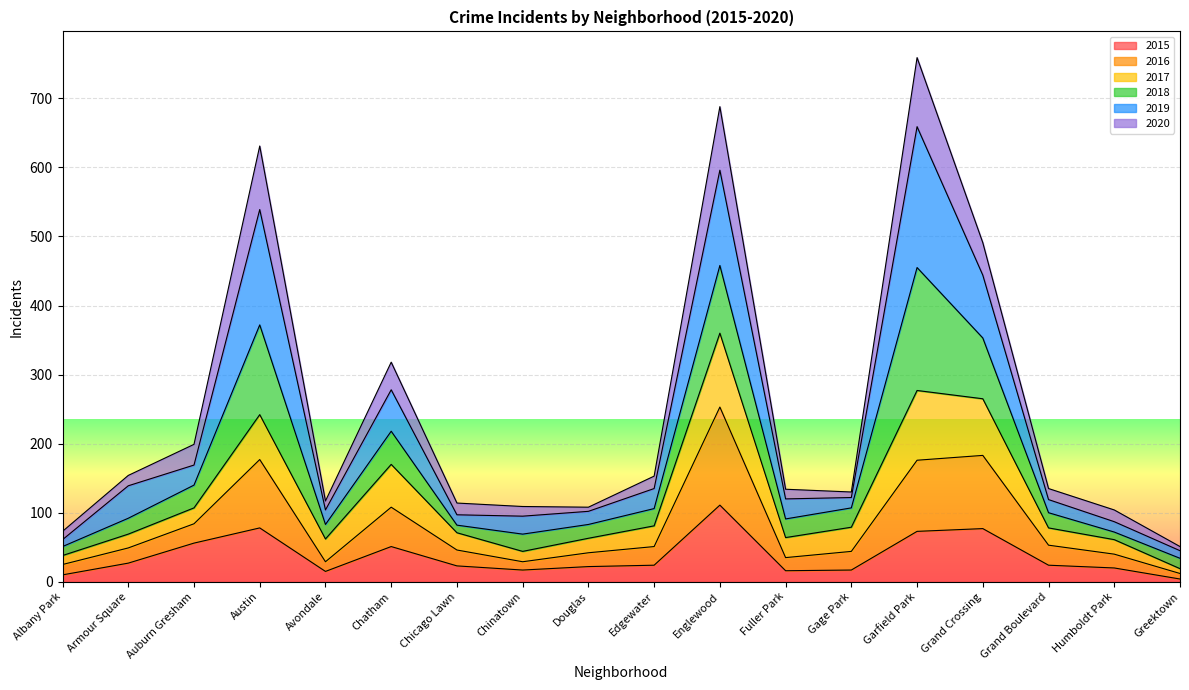

What is the label of the 8th point from the left?

Chinatown